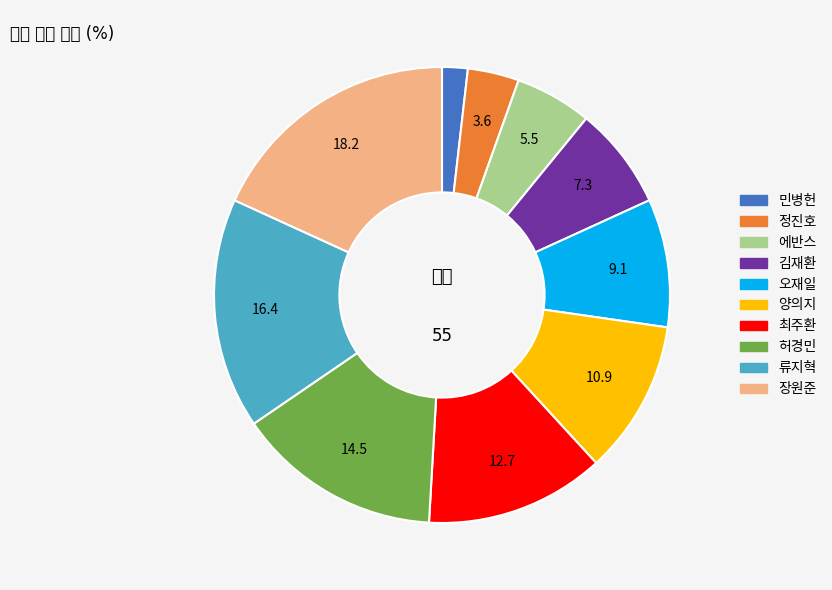

The 최주환 slice represents 13% of the pie. True or false?

True